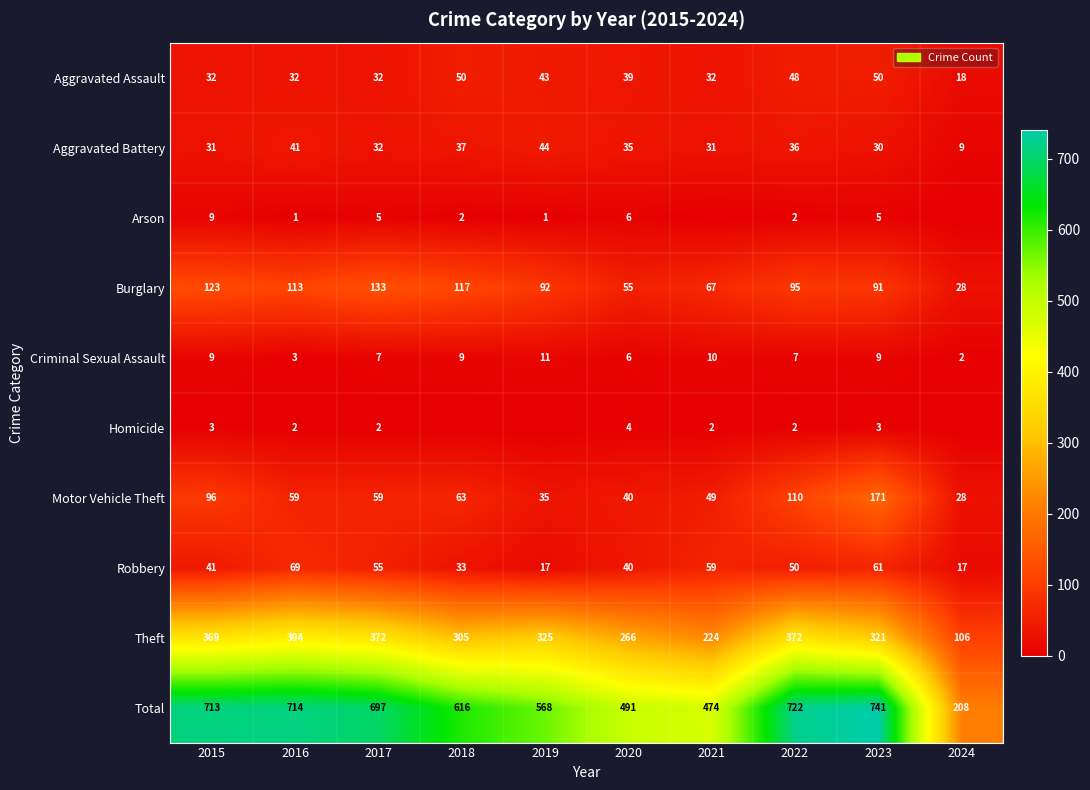

What is the spread (max minus min) of values at 2015?

710